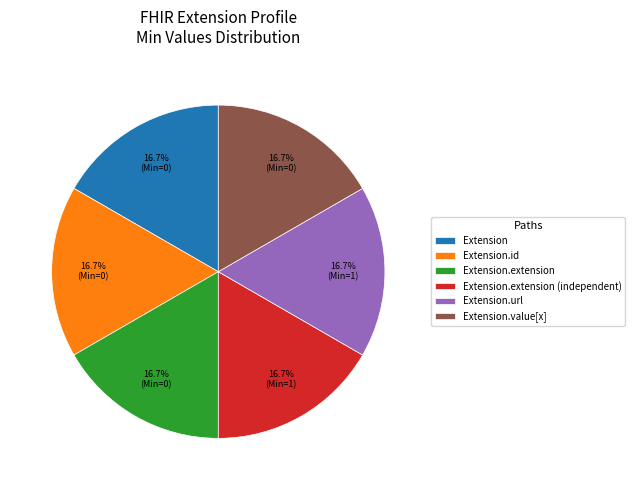

What percentage do Extension.id and Extension.url together represent?

33.3%